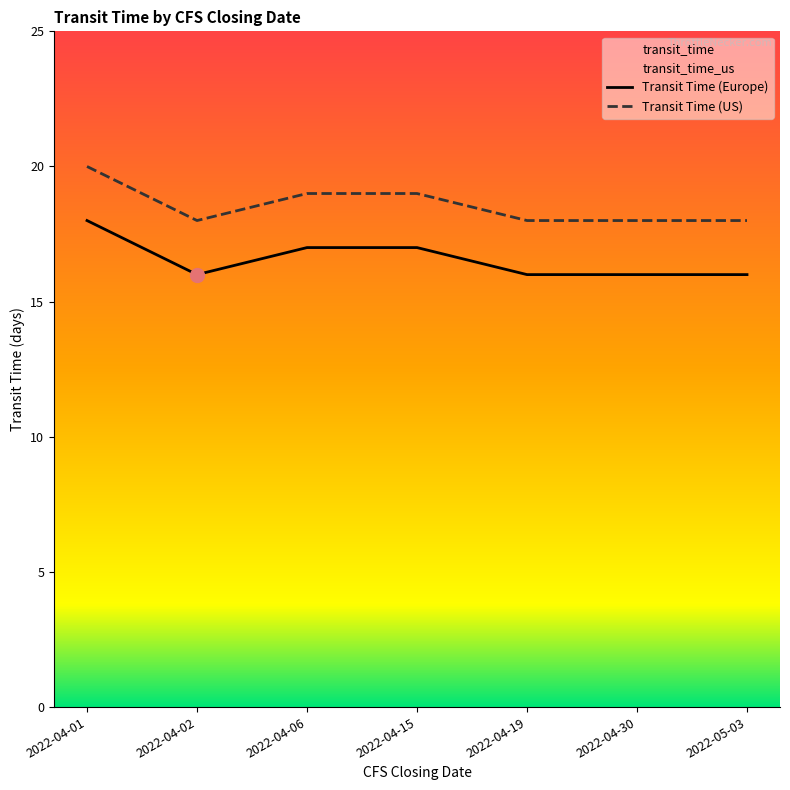

Reading left to right, transcribe all the data shown in this chart.

transit_time: 18	16	17	17	16	16	16
transit_time_us: 20	18	19	19	18	18	18